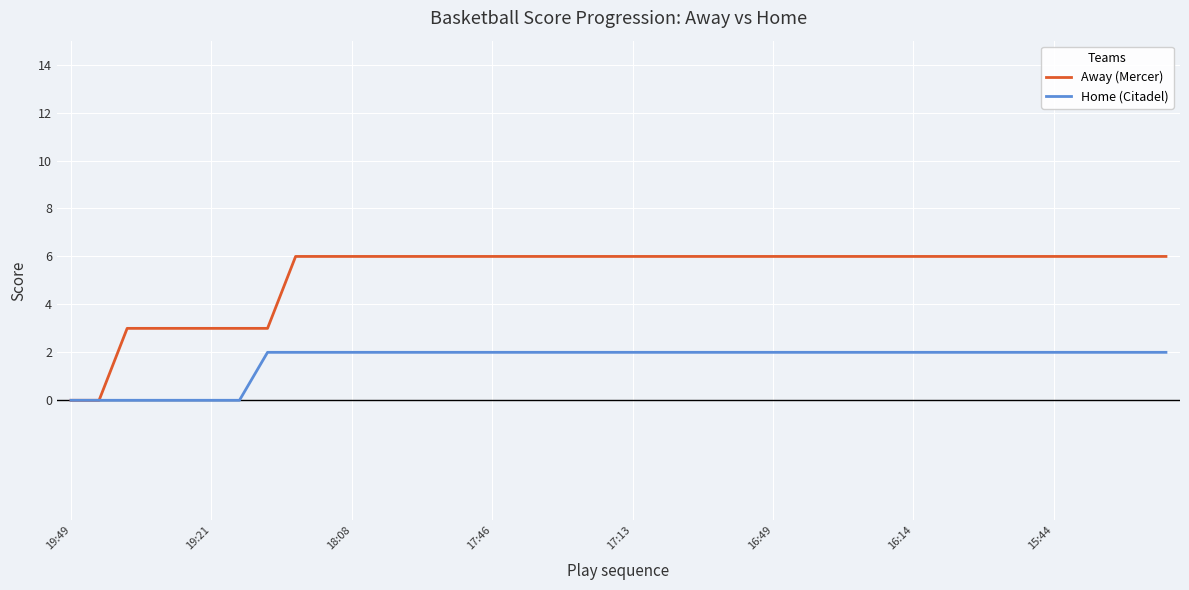

What is the maximum value for Away (Mercer)?

6